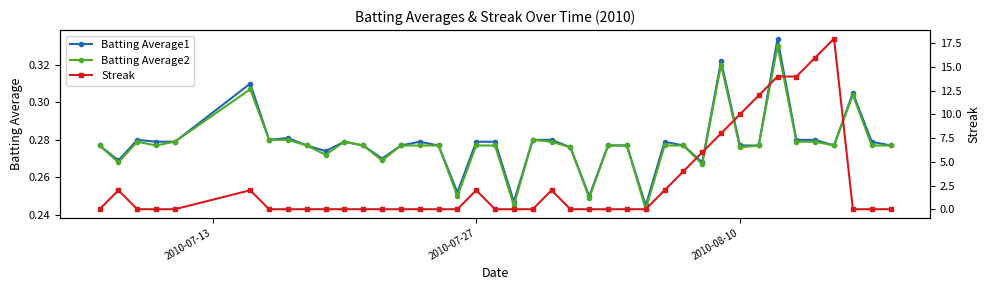

True or false: Batting Average2 and Streak cross at least once.

True